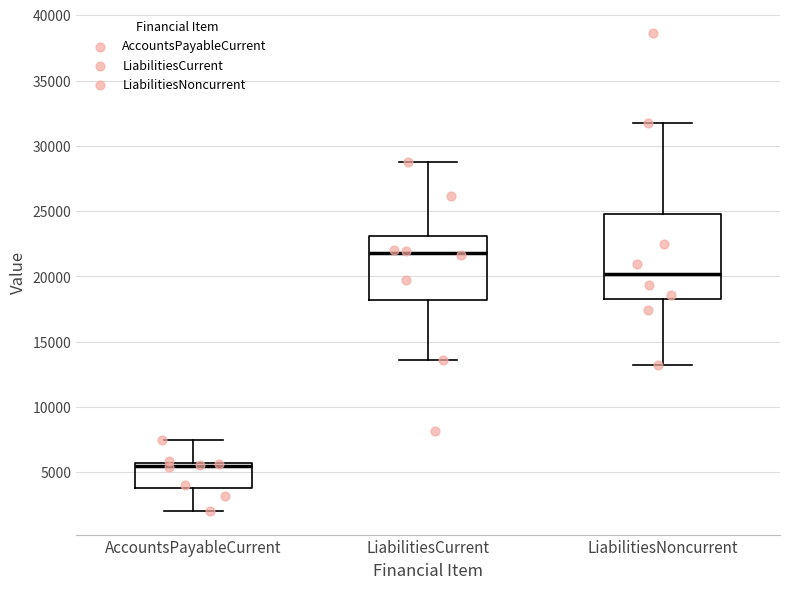

Where does the upper whisker of the box for LiabilitiesNoncurrent end on the y-axis? The values are not printed on the chart, so give them approximately, as read against the axis.

32000